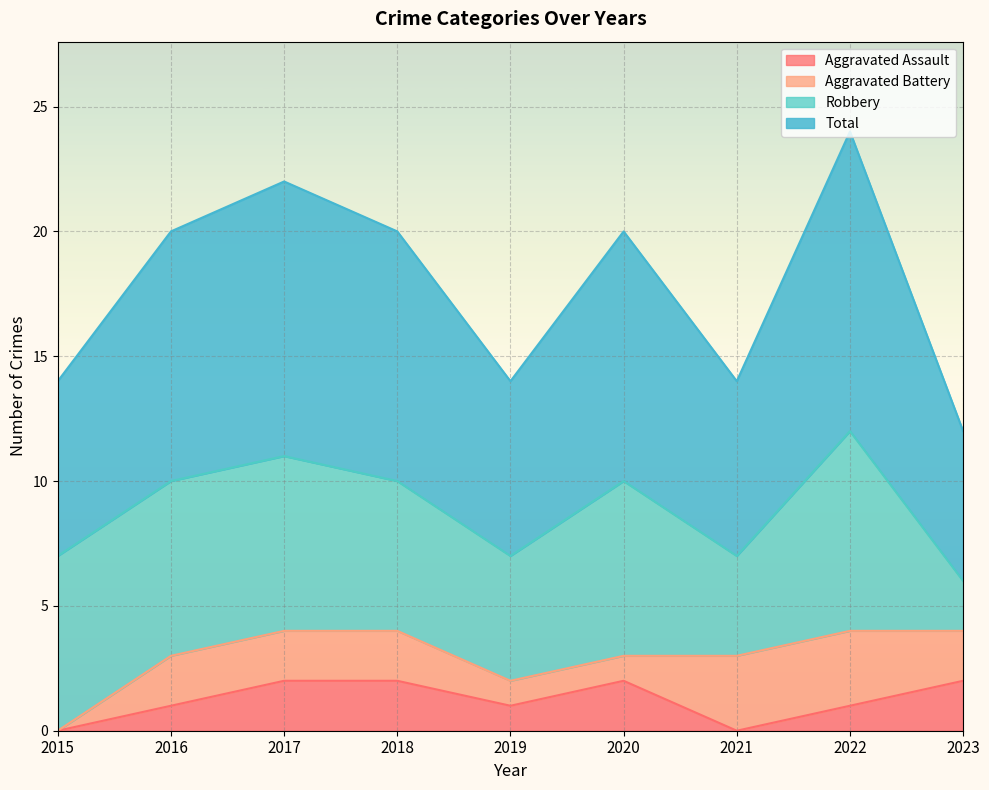

The Aggravated Assault series shows 1 at 2016. True or false?

True